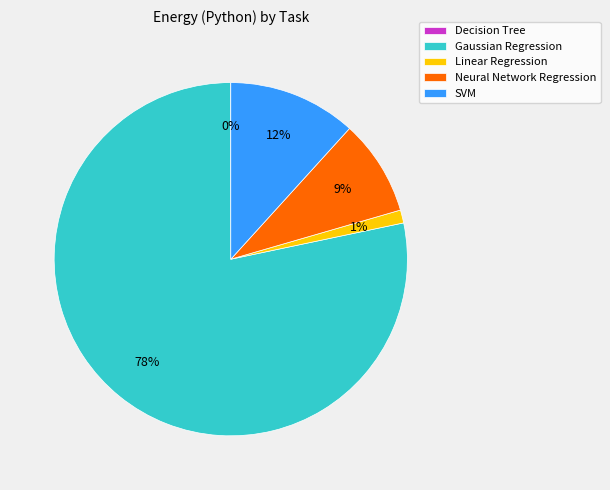

What is the largest slice in the pie chart?

Gaussian Regression